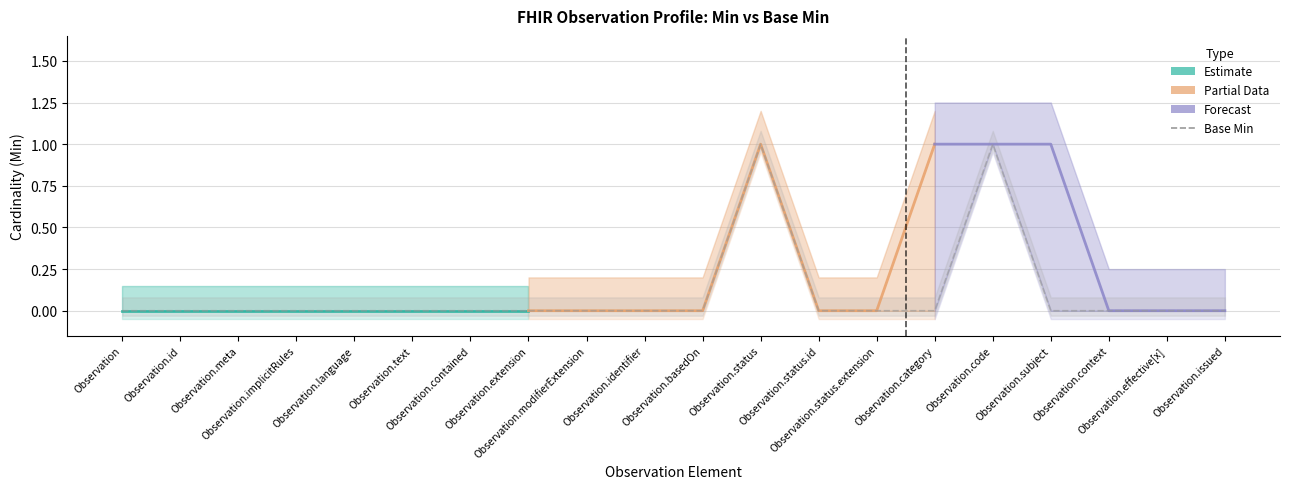

At which category does the chart reach its minimum across all series?

Observation